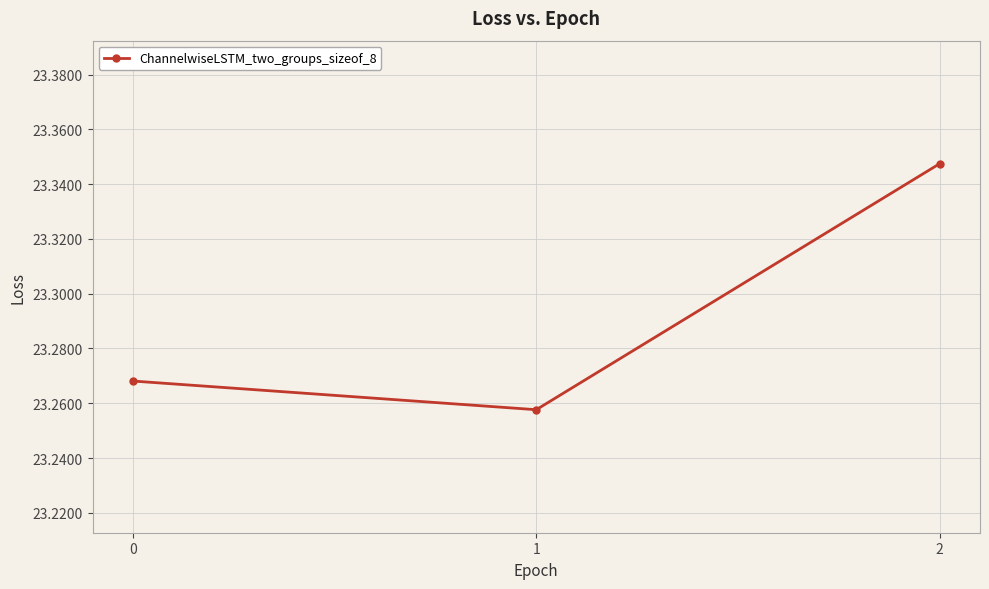

How many values are between 23 and 24?

3